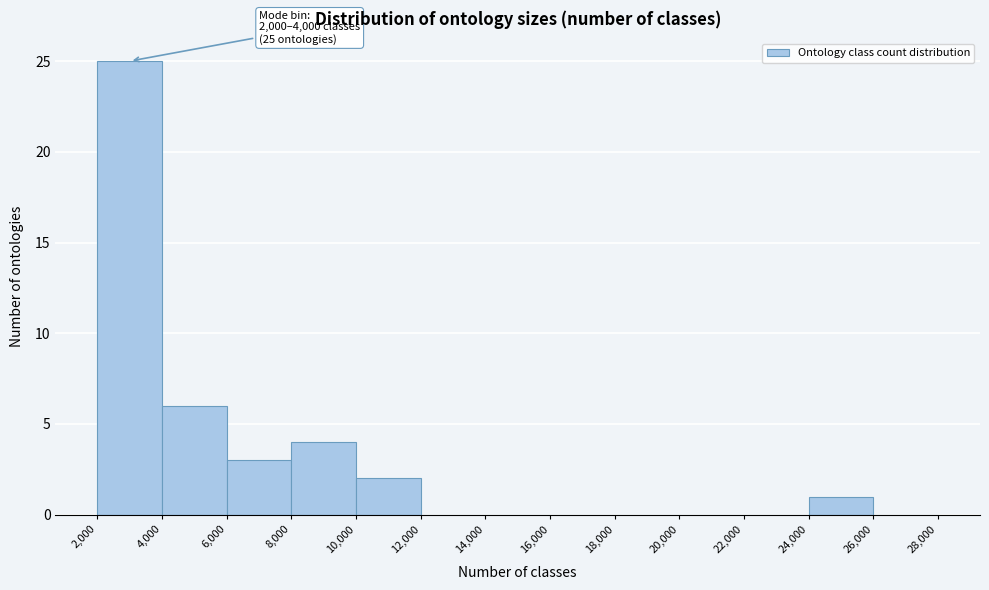

Over which range of the x-axis is the bar tallest?

2,000 to 4,000